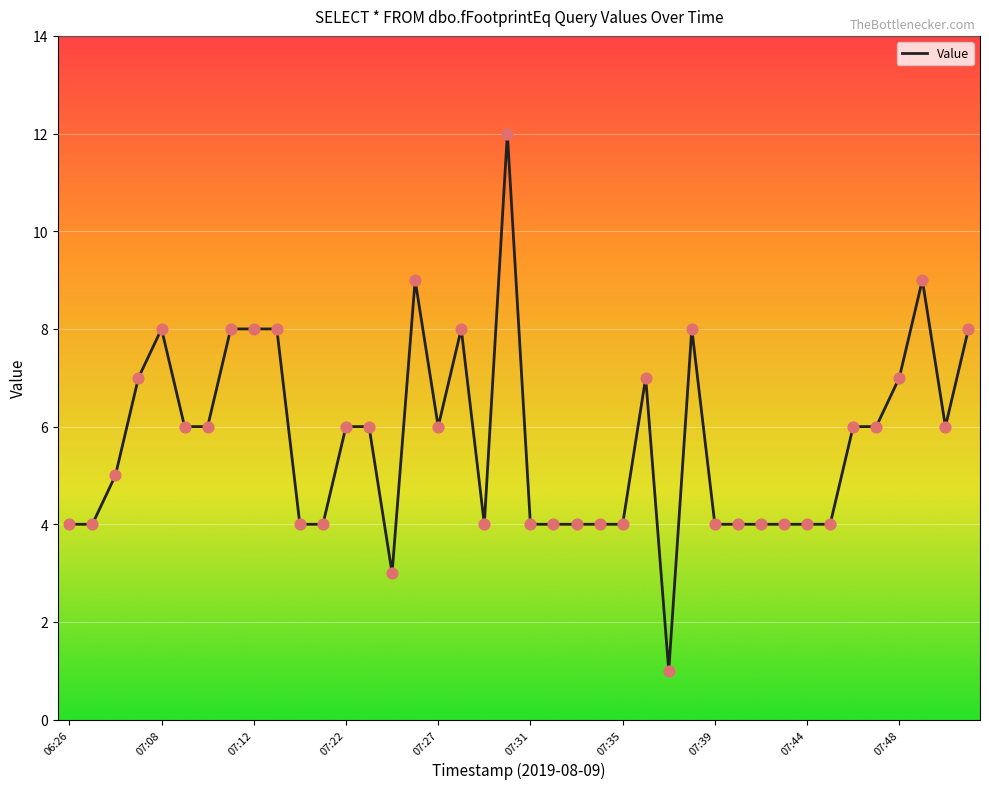

What is the greatest value displayed?

12